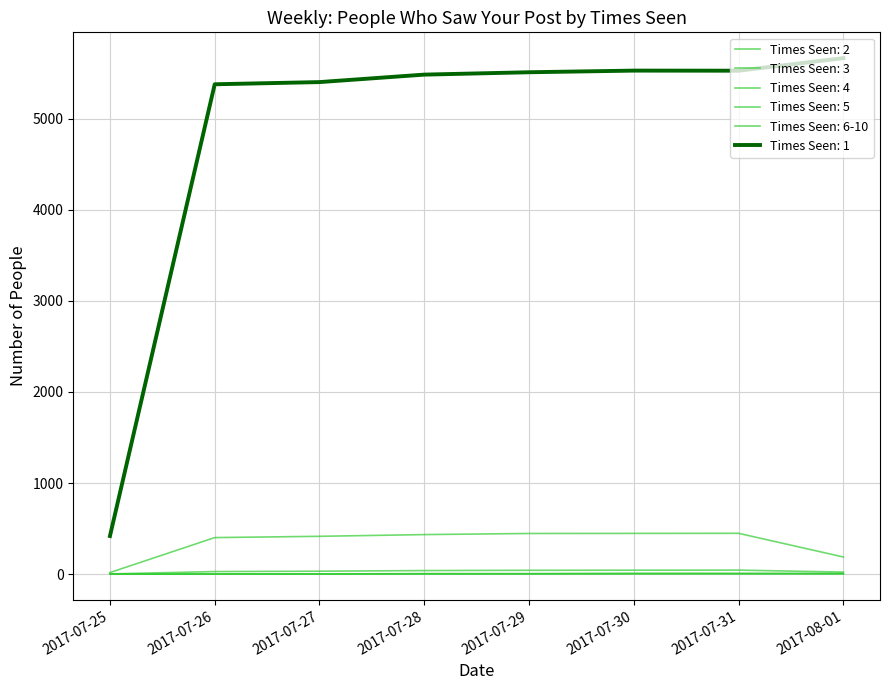

Reading left to right, extract all data points from this chart.

1: 2017-07-25=418	2017-07-26=5378	2017-07-27=5402	2017-07-28=5484	2017-07-29=5510	2017-07-30=5528	2017-07-31=5527	2017-08-01=5665
2: 2017-07-25=17	2017-07-26=401	2017-07-27=415	2017-07-28=434	2017-07-29=446	2017-07-30=447	2017-07-31=448	2017-08-01=188
3: 2017-07-25=2	2017-07-26=28	2017-07-27=32	2017-07-28=39	2017-07-29=42	2017-07-30=43	2017-07-31=44	2017-08-01=22
4: 2017-07-25=1	2017-07-26=3	2017-07-27=3	2017-07-28=5	2017-07-29=5	2017-07-30=7	2017-07-31=7	2017-08-01=7
5: 2017-07-25=0	2017-07-26=0	2017-07-27=1	2017-07-28=2	2017-07-29=3	2017-07-30=6	2017-07-31=5	2017-08-01=4
6-10: 2017-07-25=0	2017-07-26=0	2017-07-27=0	2017-07-28=4	2017-07-29=4	2017-07-30=4	2017-07-31=5	2017-08-01=5